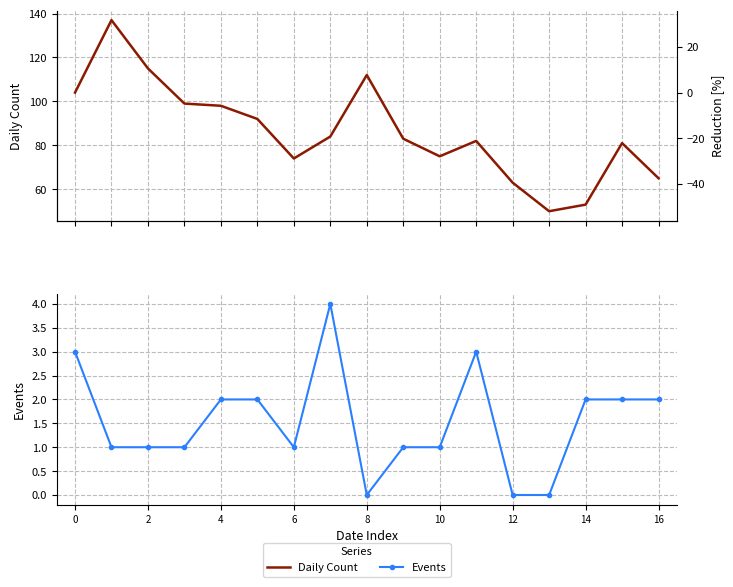

How many series are shown in this chart?

2